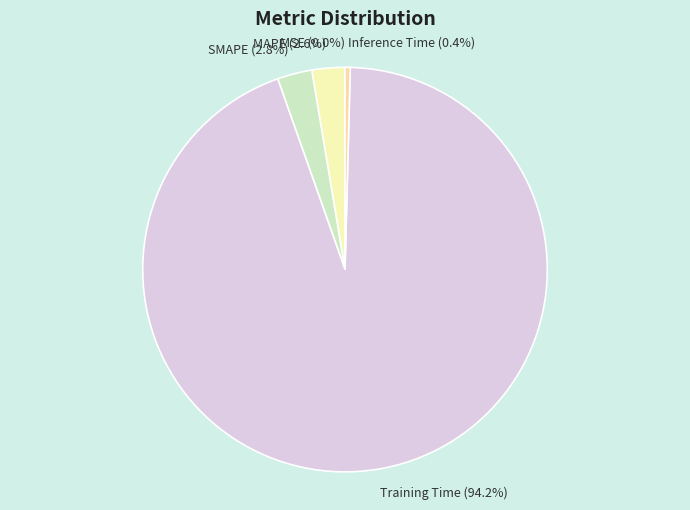

Which category has the biggest portion of the pie?

Training Time